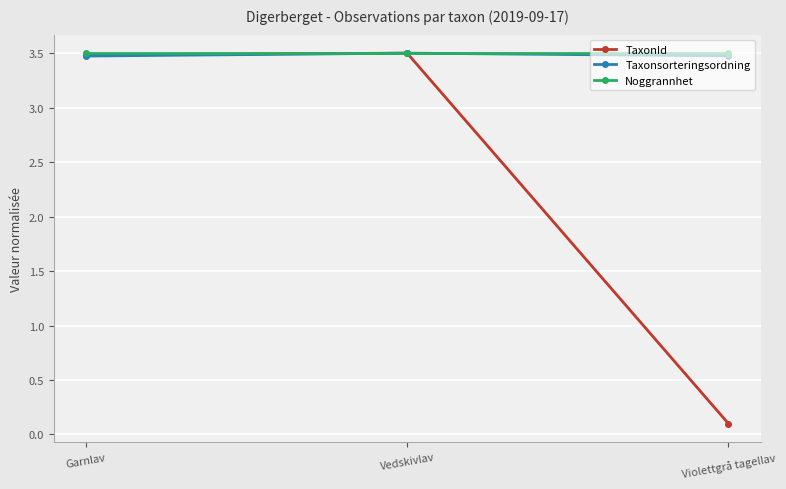

Reading left to right, what are all the values shown in this chart?

TaxonId: 3.5	3.5	0.1
Taxonsorteringsordning: 3.5	3.5	3.5
Noggrannhet: 3.5	3.5	3.5